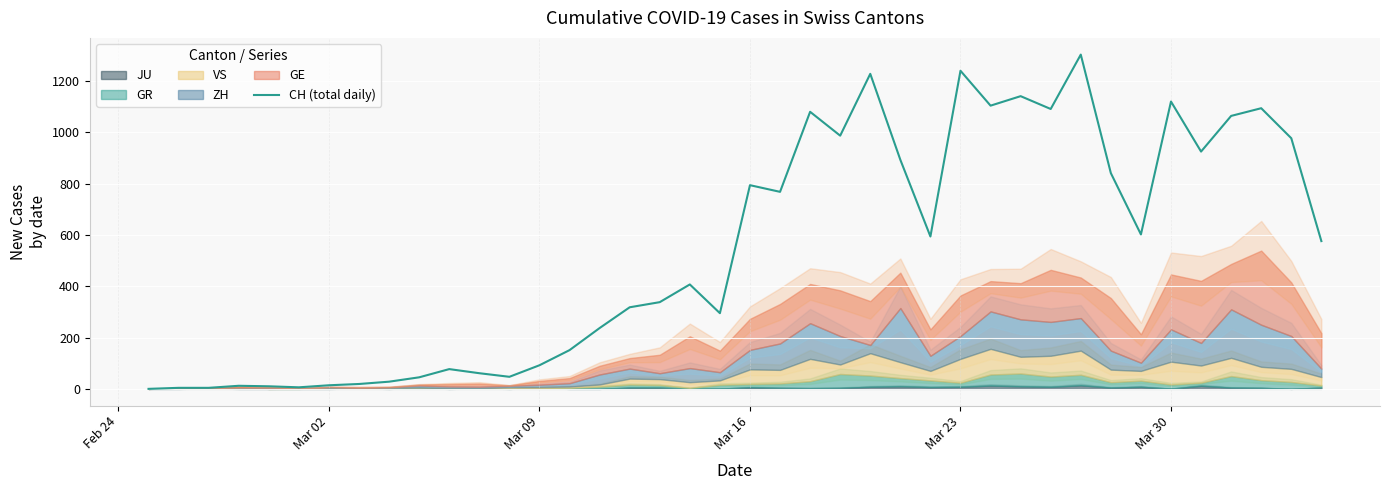

What is the highest value of the CH (total daily) series?

1303